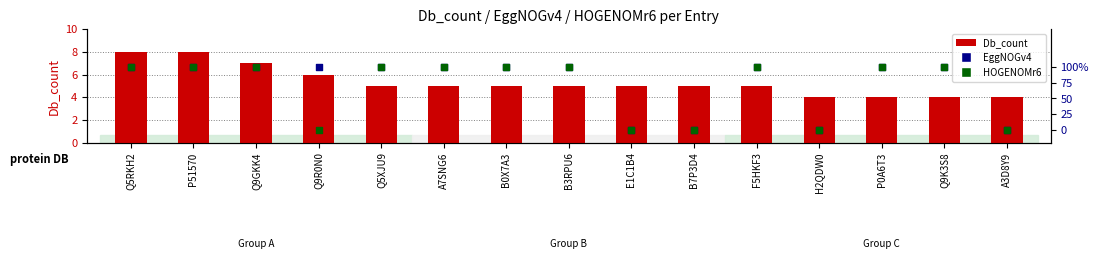

Which series contains the highest Y value?

Db_count